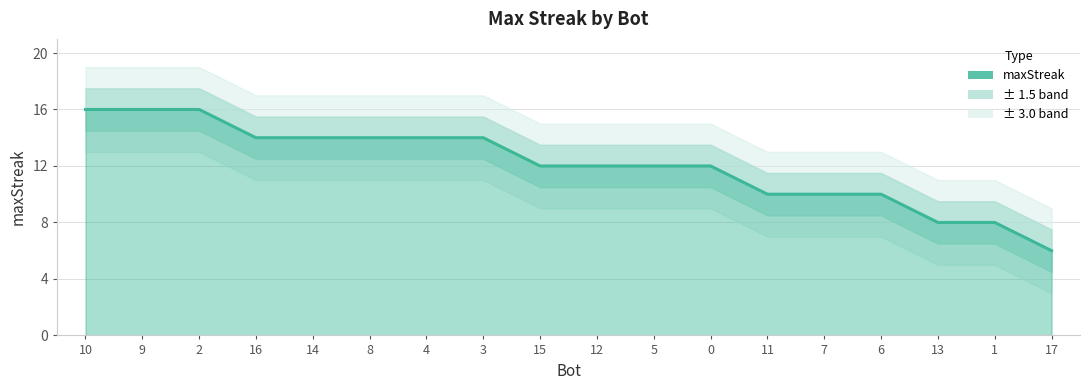

Between 15 and 10, which is larger?

10